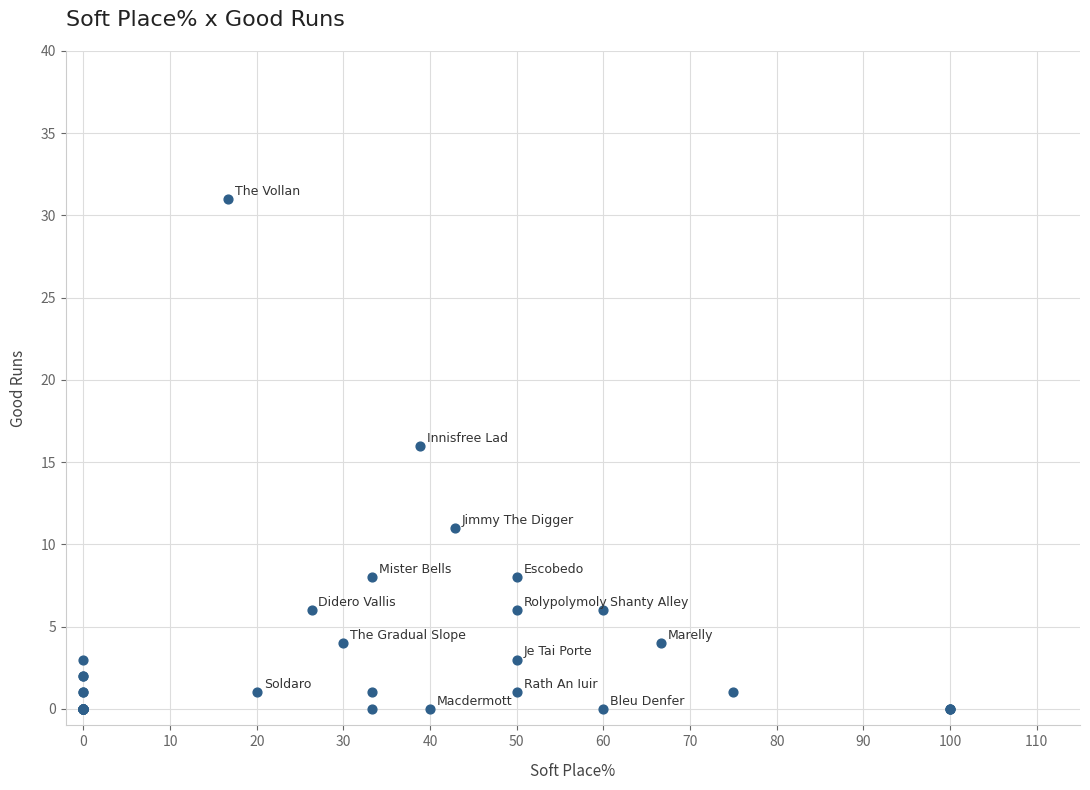

What Y value in the scatter plot is closest to 15?

16